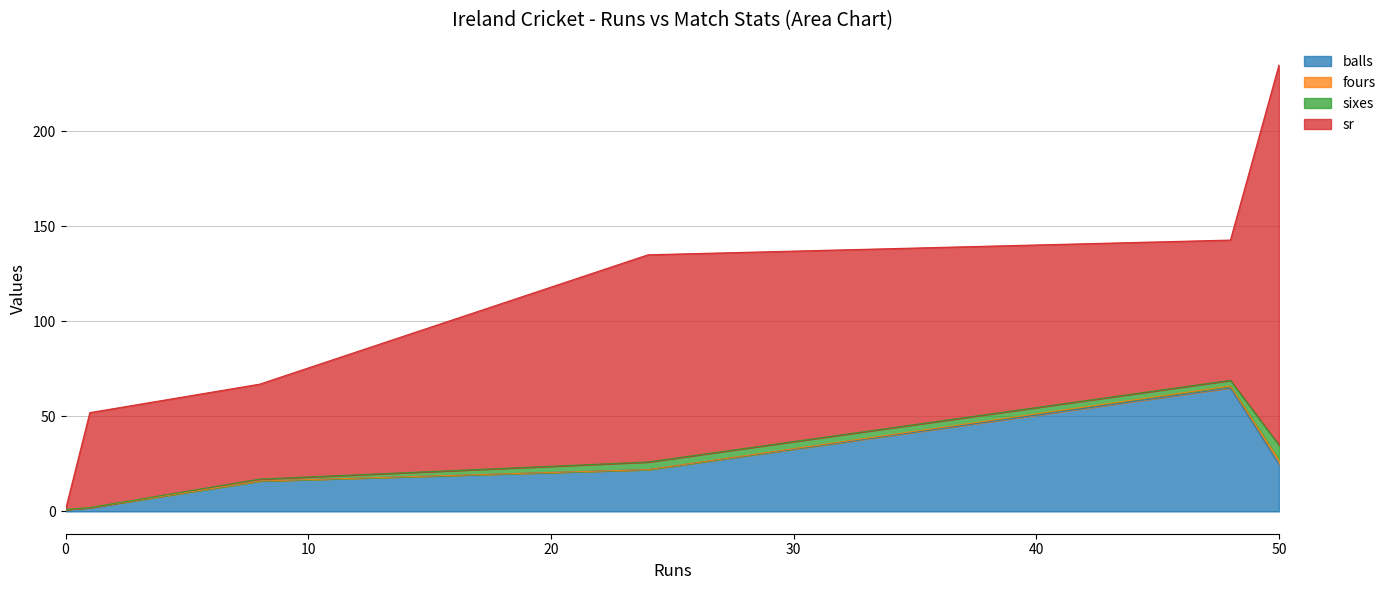

Which label corresponds to the largest value in the chart?

50